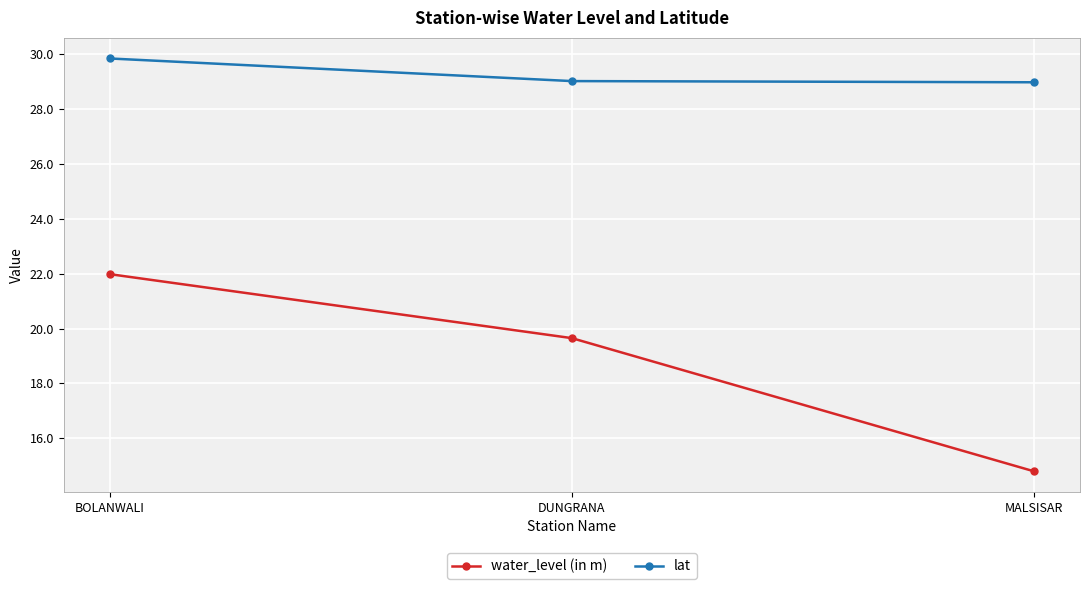

Between DUNGRANA and MALSISAR, which series saw the biggest shift?

water_level (in m)